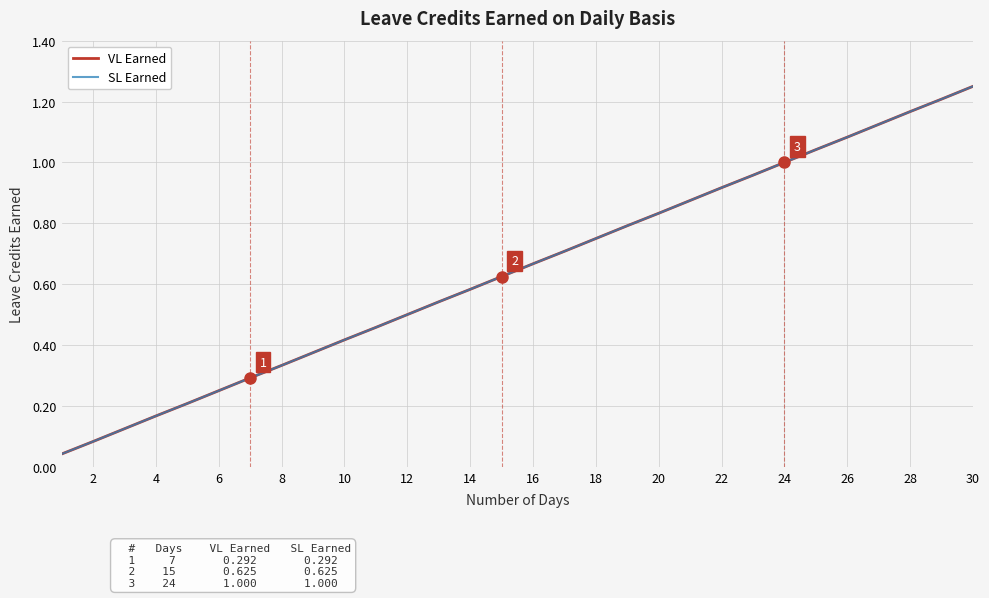

Which series has the largest range (max minus min)?

VL Earned